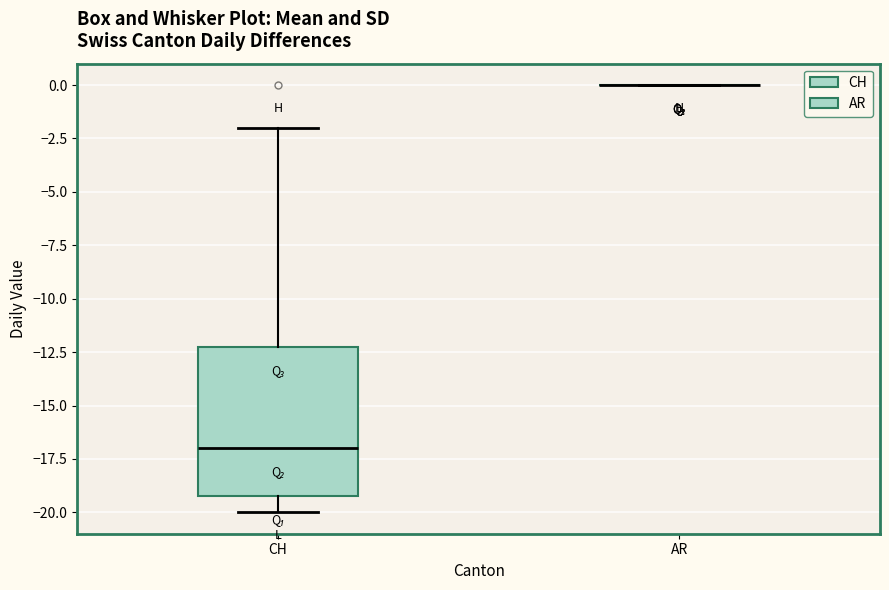

Reading left to right, transcribe this box plot: for each box, give where its median line is, the range the box spans, and where its two whiskers end, as read against the y-axis. The values are not printed on the chart, so give them approximately, as read against the axis.

CH: median -17, box -19 to -12, whiskers -20 to -2
AR: box collapsed to a line at 0, whiskers 0 to 0